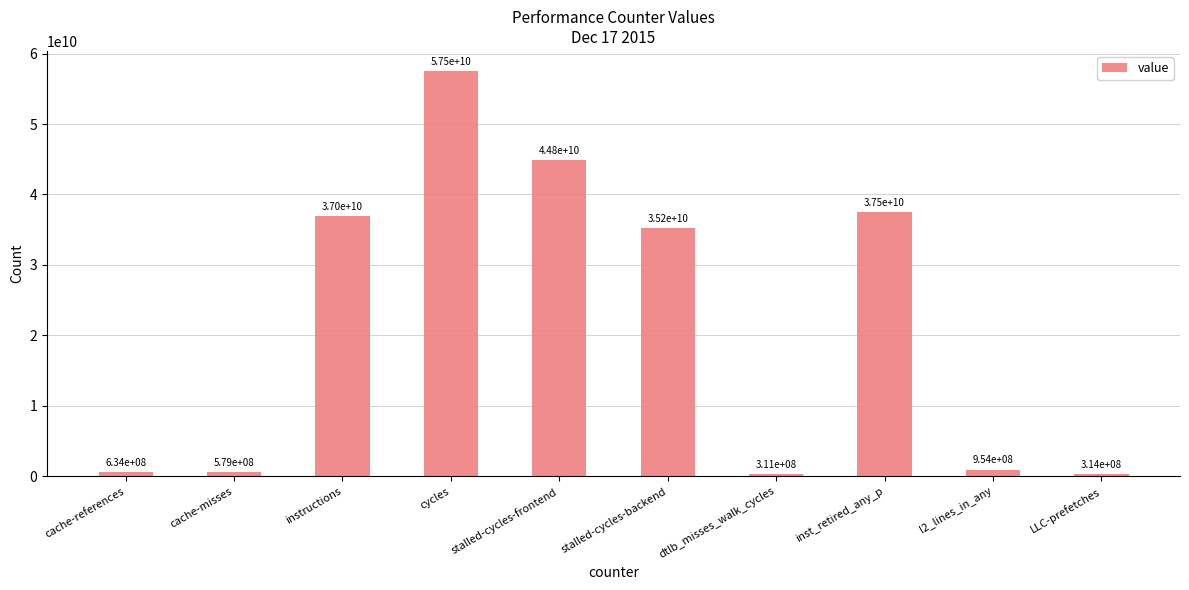

How many data points are less than 35184954807?

5